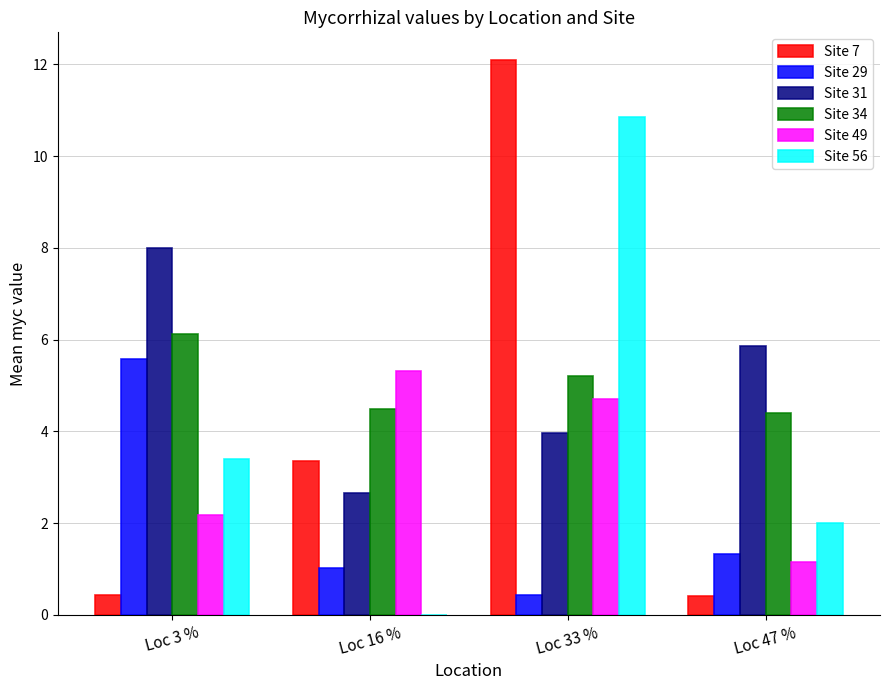

Reading right to left, transcribe all the data shown in this chart.

Site 7: Loc 47 %=0.4	Loc 33 %=12.1	Loc 16 %=3.4	Loc 3 %=0.4
Site 29: Loc 47 %=1.3	Loc 33 %=0.4	Loc 16 %=1.0	Loc 3 %=5.6
Site 31: Loc 47 %=5.9	Loc 33 %=4.0	Loc 16 %=2.7	Loc 3 %=8.0
Site 34: Loc 47 %=4.4	Loc 33 %=5.2	Loc 16 %=4.5	Loc 3 %=6.1
Site 49: Loc 47 %=1.2	Loc 33 %=4.7	Loc 16 %=5.3	Loc 3 %=2.2
Site 56: Loc 47 %=2.0	Loc 33 %=10.9	Loc 16 %=0.0	Loc 3 %=3.4